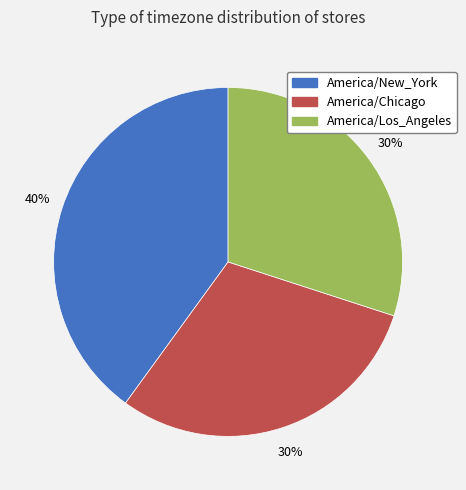

To the nearest percent, what portion does America/Chicago represent?

30%